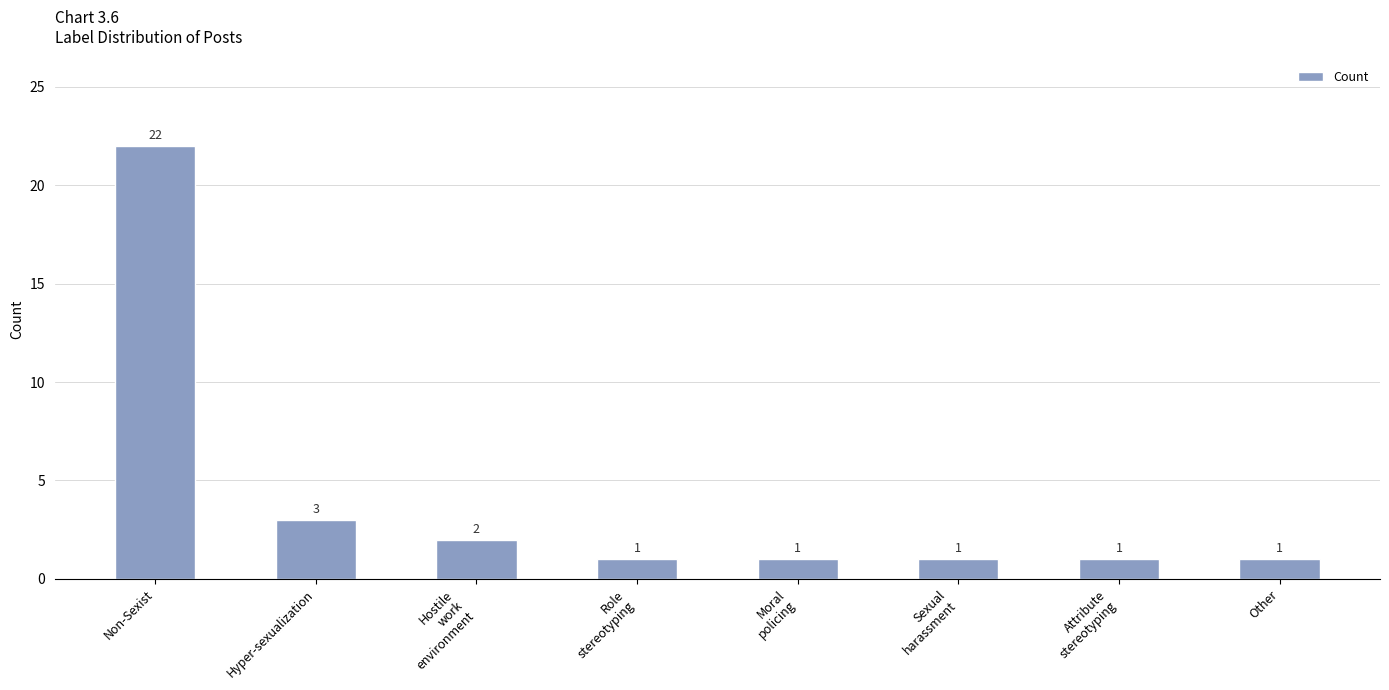

What is the change in value from Non-Sexist to Hostile
work
environment?

-20